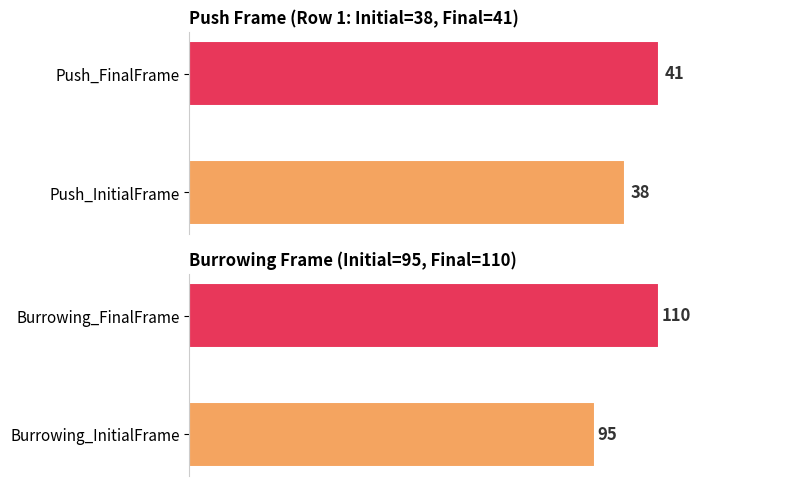

Is it true that Group 2 equals 158 at Burrowing_InitialFrame?

False